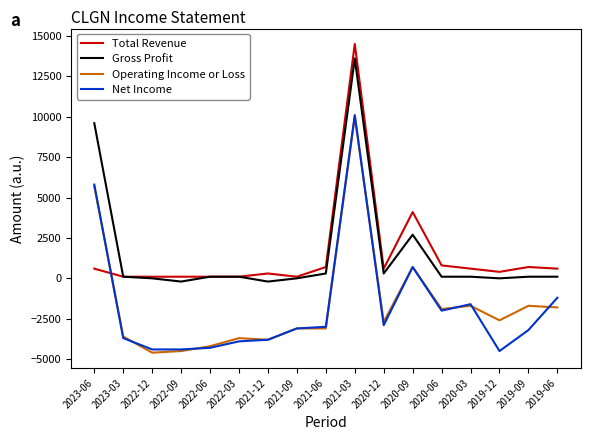

What are all the series names shown in the legend?

Total Revenue, Gross Profit, Operating Income or Loss, Net Income